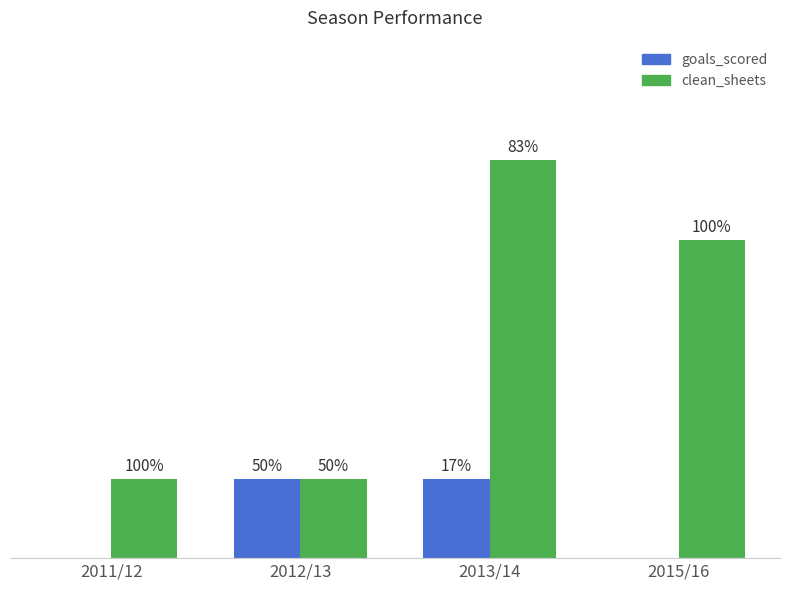

Reading left to right, list all the values displayed in this chart.

goals_scored: 2011/12=0	2012/13=1	2013/14=1	2015/16=0
clean_sheets: 2011/12=1	2012/13=1	2013/14=5	2015/16=4